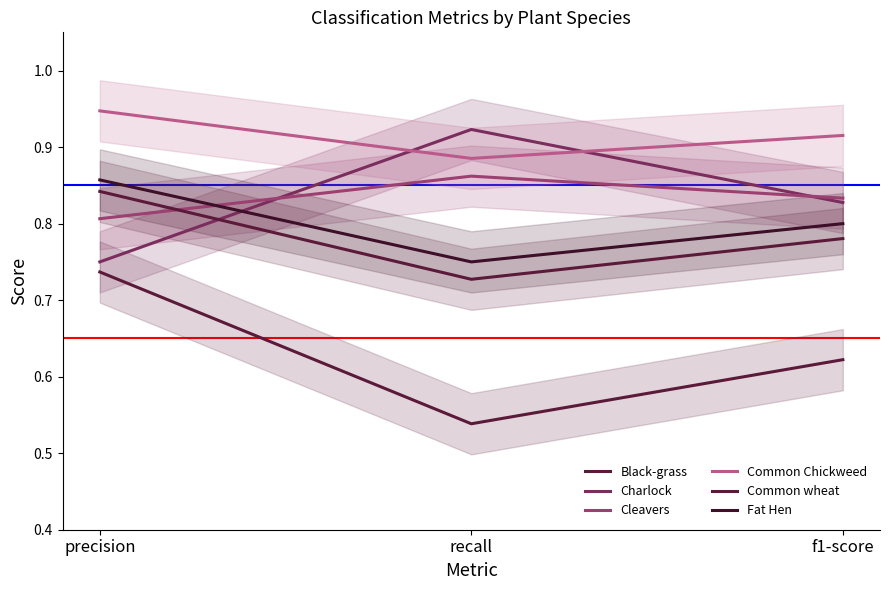

What is the difference between the Black-grass values at precision and f1-score?

0.1